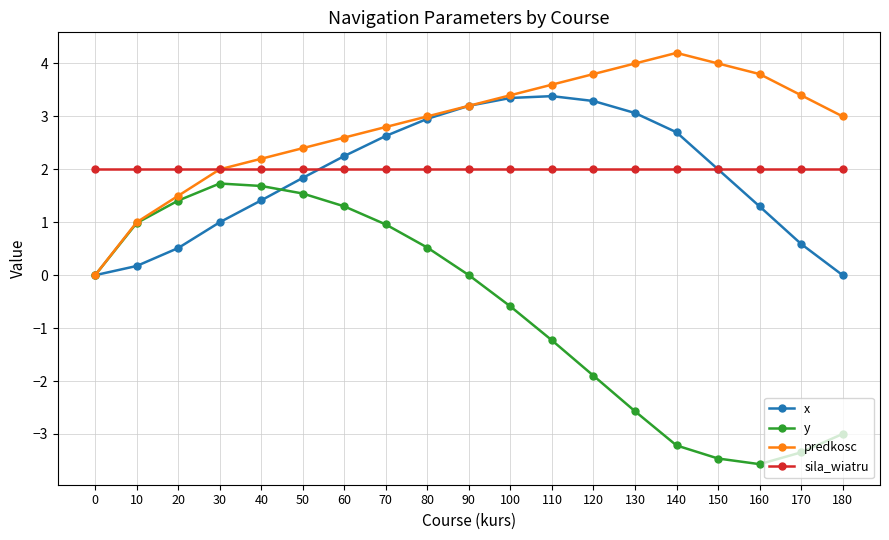

Which series has the widest spread of values?

y